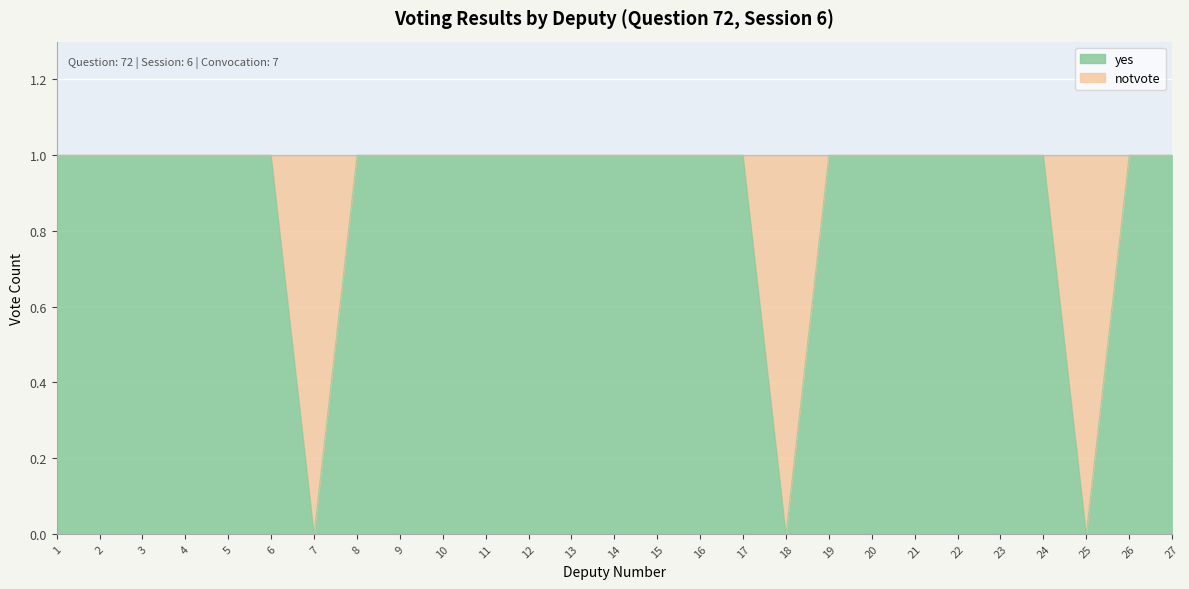

What is the highest value of the yes series?

1